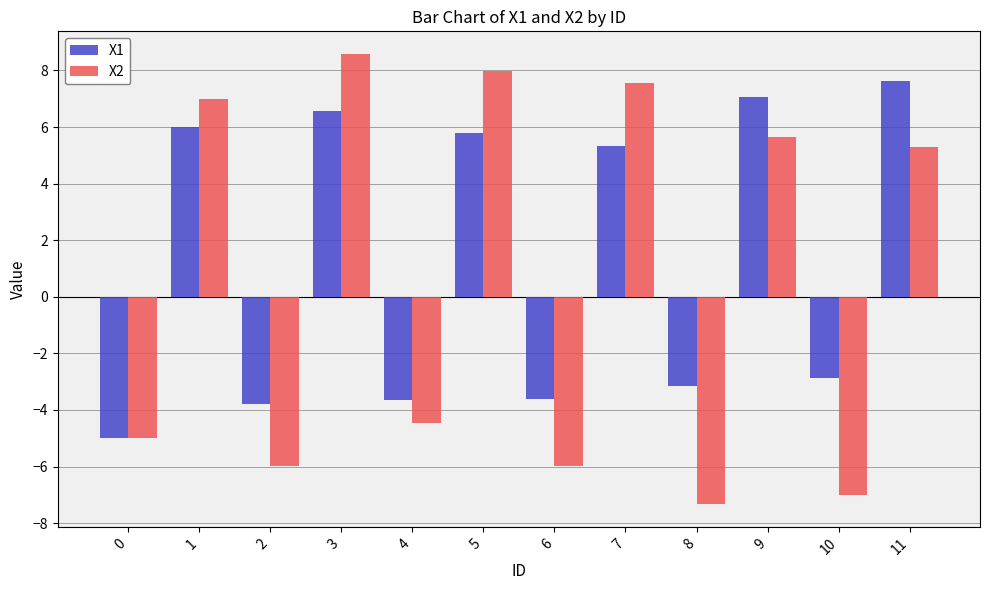

What is the difference between the maximum and minimum values in the X1 series?

12.6